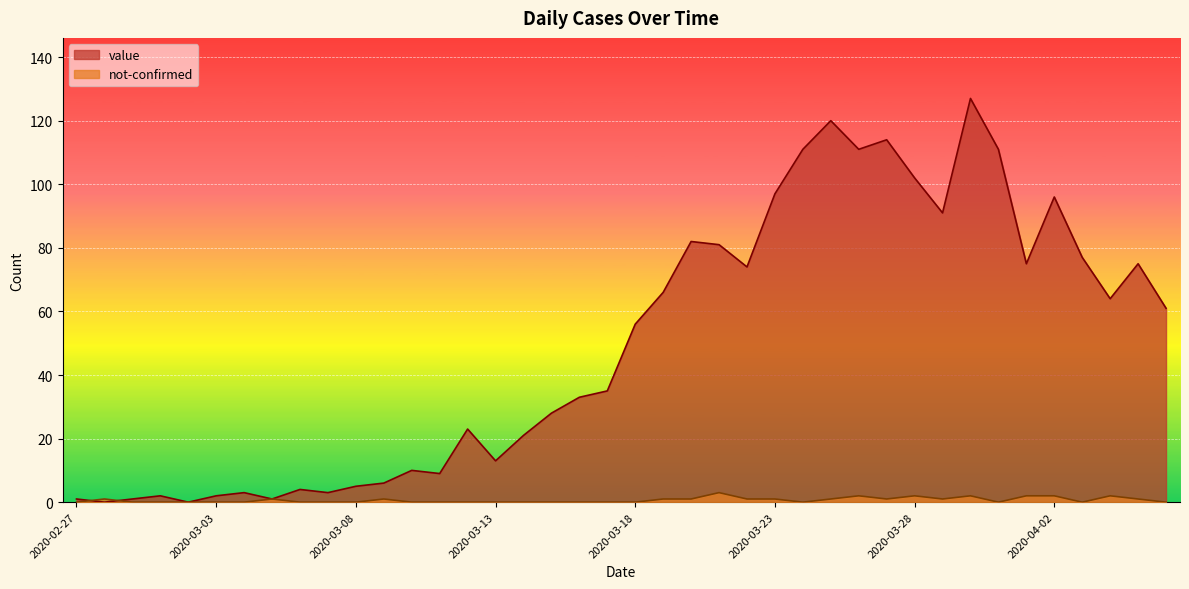

Is the value of value at 2020-03-31 greater than the value of not-confirmed at 2020-03-10?

Yes